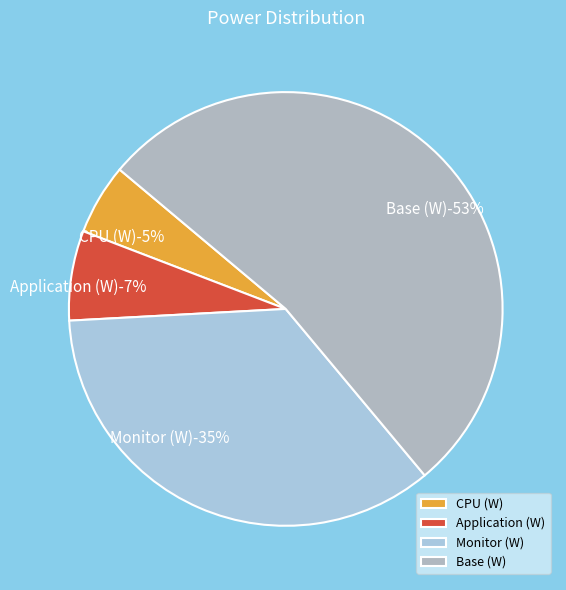

Rank the categories by value from highest to lowest.

Base (W), Monitor (W), Application (W), CPU (W)